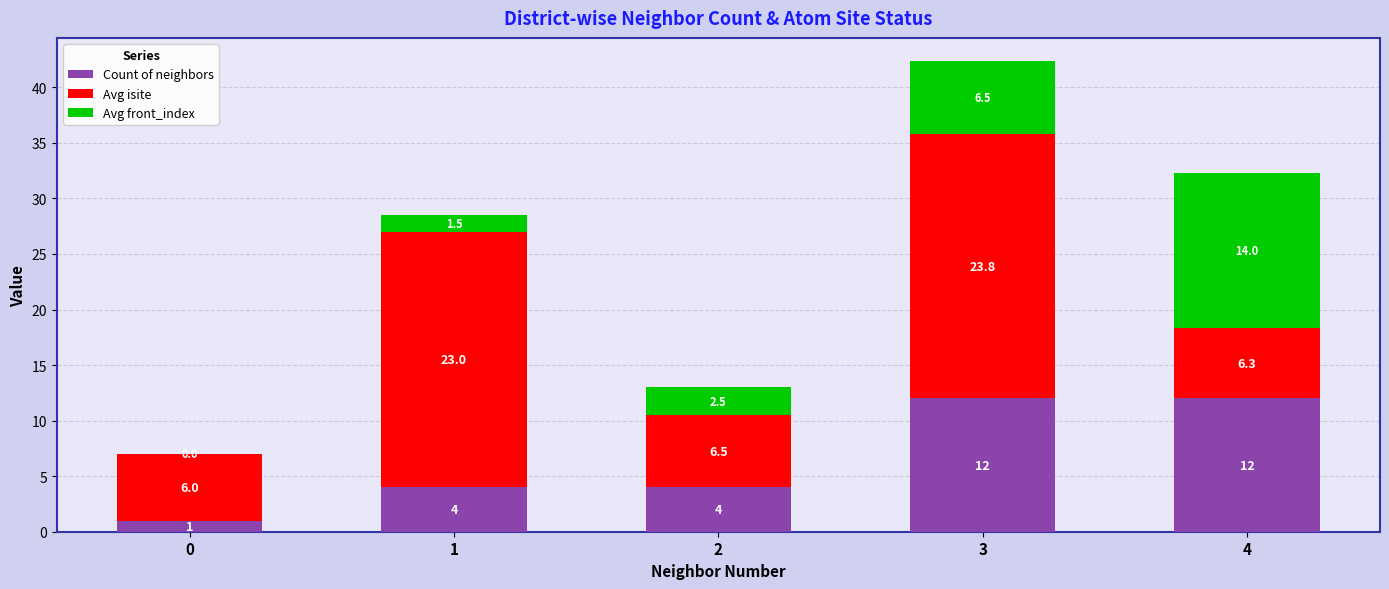

What value does the Count of neighbors series have at 2?

4.0